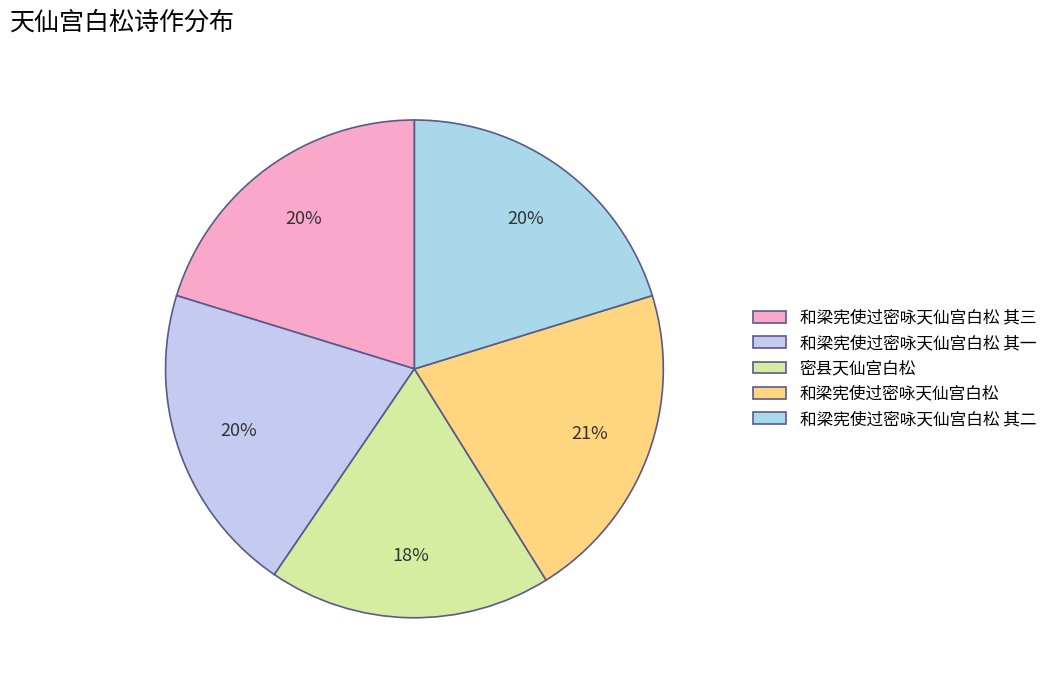

Rank the categories by value from highest to lowest.

和梁宪使过密咏天仙宫白松, 和梁宪使过密咏天仙宫白松 其三, 和梁宪使过密咏天仙宫白松 其二, 和梁宪使过密咏天仙宫白松 其一, 密县天仙宫白松